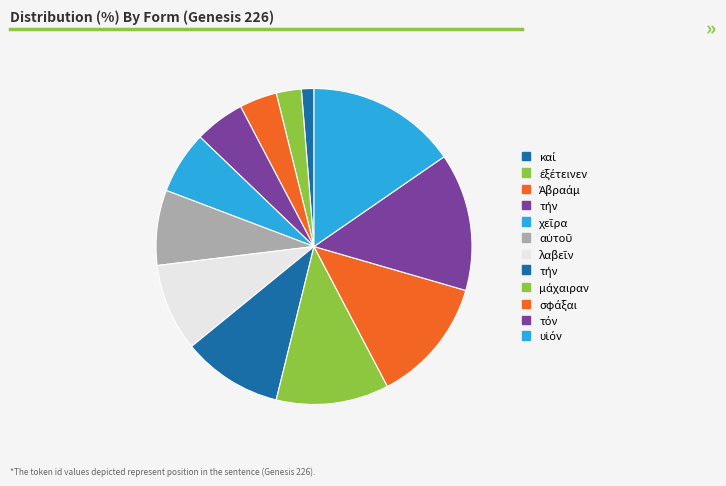

Count the number of slices in the pie.

12